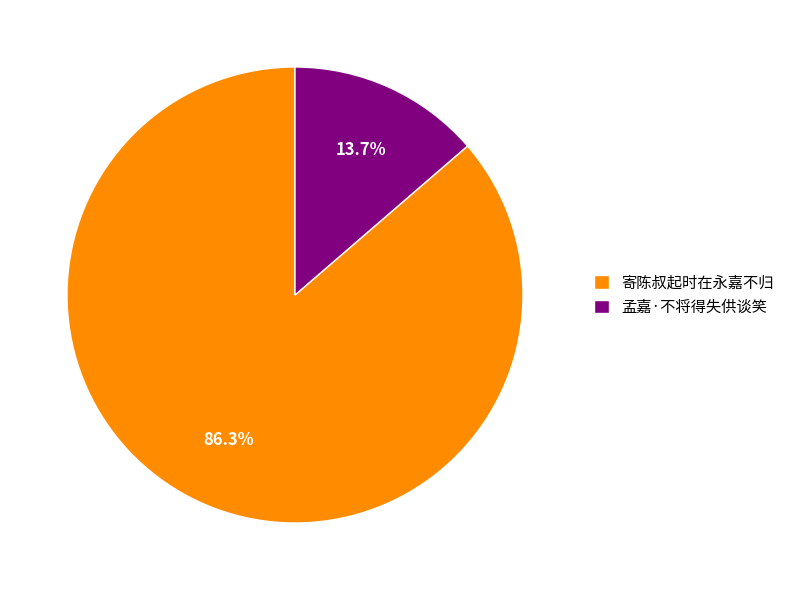

To the nearest percent, what is the average slice percentage?

50%